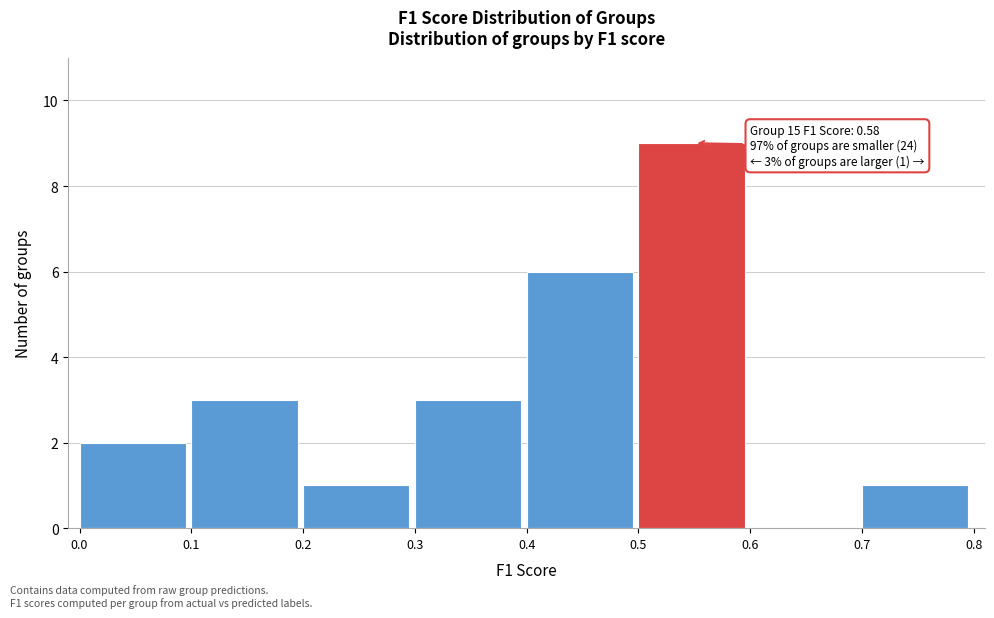

Over which range of the x-axis is the bar tallest?

0.5 to 0.6